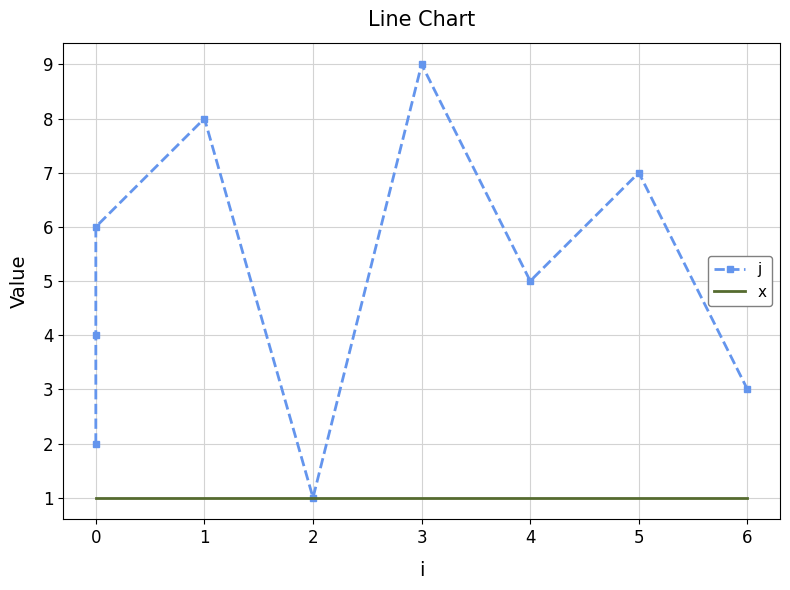

Rank the series by their average value, from lowest to highest.

x, j